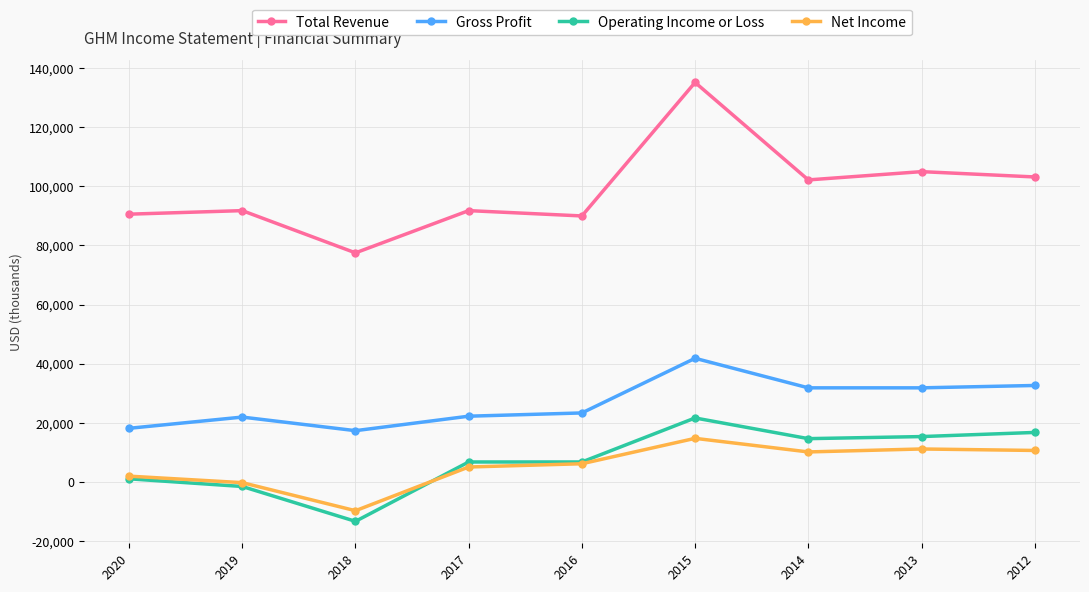

What is the value of the Total Revenue point at the 1st from the left?

90600